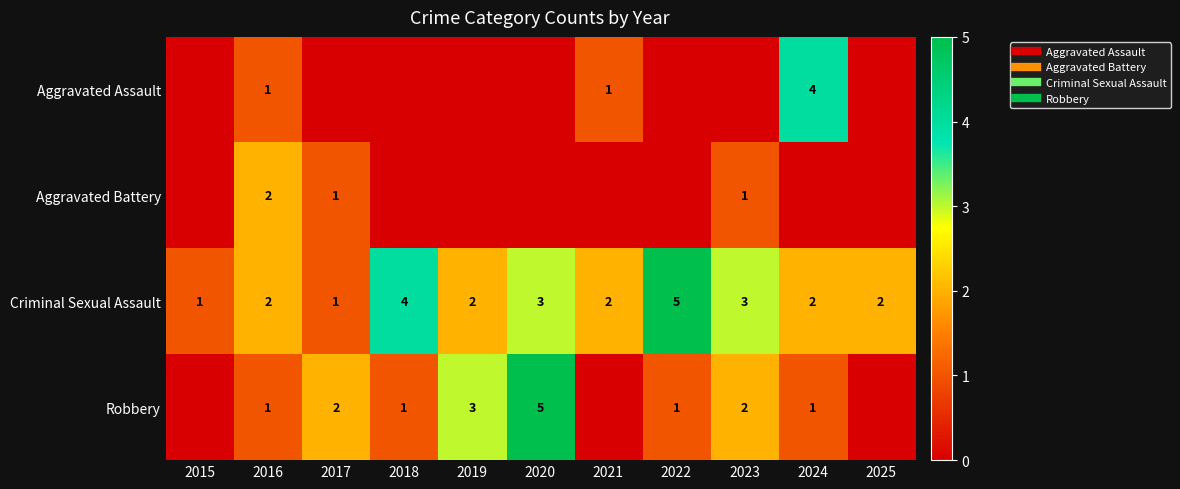

Which label corresponds to the largest value in the chart?

2022